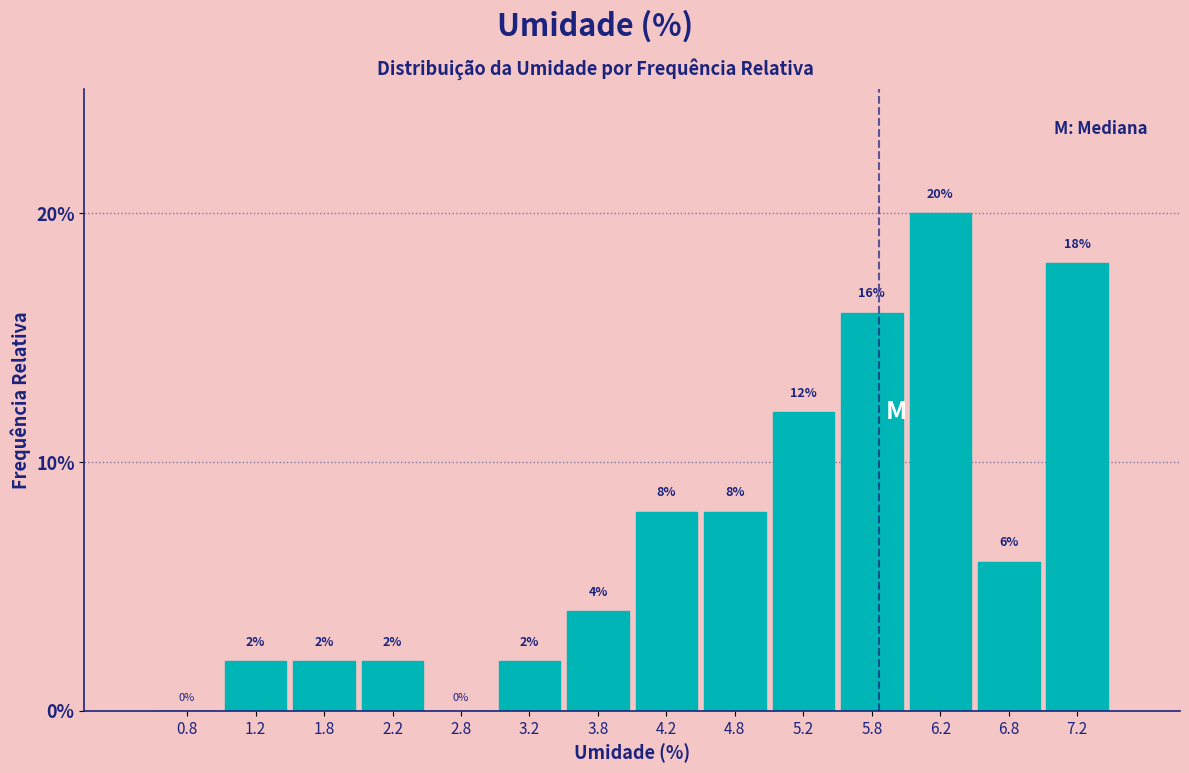

Reading left to right, list every bar in this chart as the range it spans on the x-axis followed by its height.

0.5 to 1.0: 0
1.0 to 1.5: 2
1.5 to 2.0: 2
2.0 to 2.5: 2
2.5 to 3.0: 0
3.0 to 3.5: 2
3.5 to 4.0: 4
4.0 to 4.5: 8
4.5 to 5.0: 8
5.0 to 5.5: 12
5.5 to 6.0: 16
6.0 to 6.5: 20
6.5 to 7.0: 6
7.0 to 7.5: 18